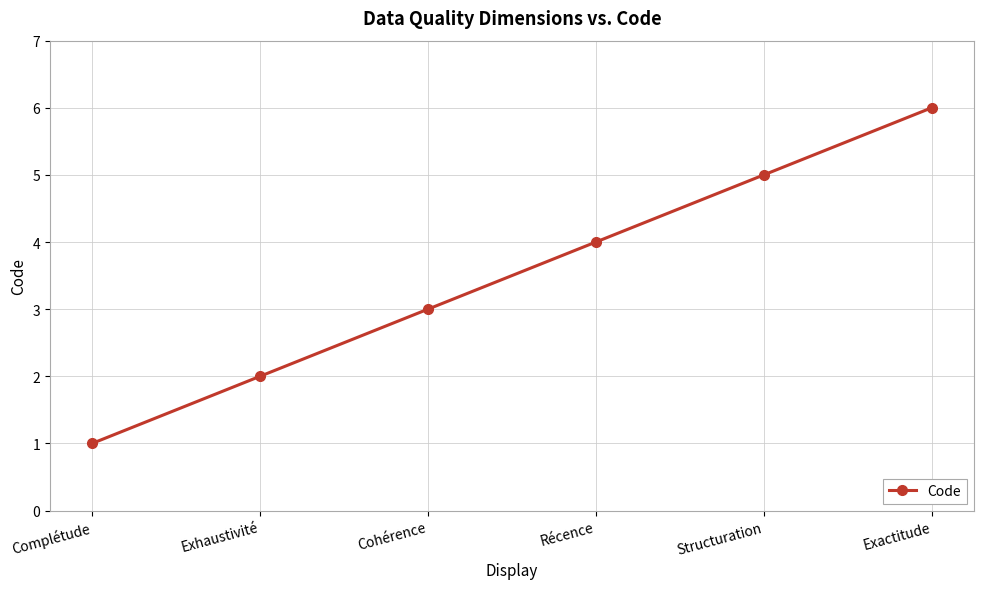

Approximately how many times larger is the value at Structuration compared to Exhaustivité?

2.5